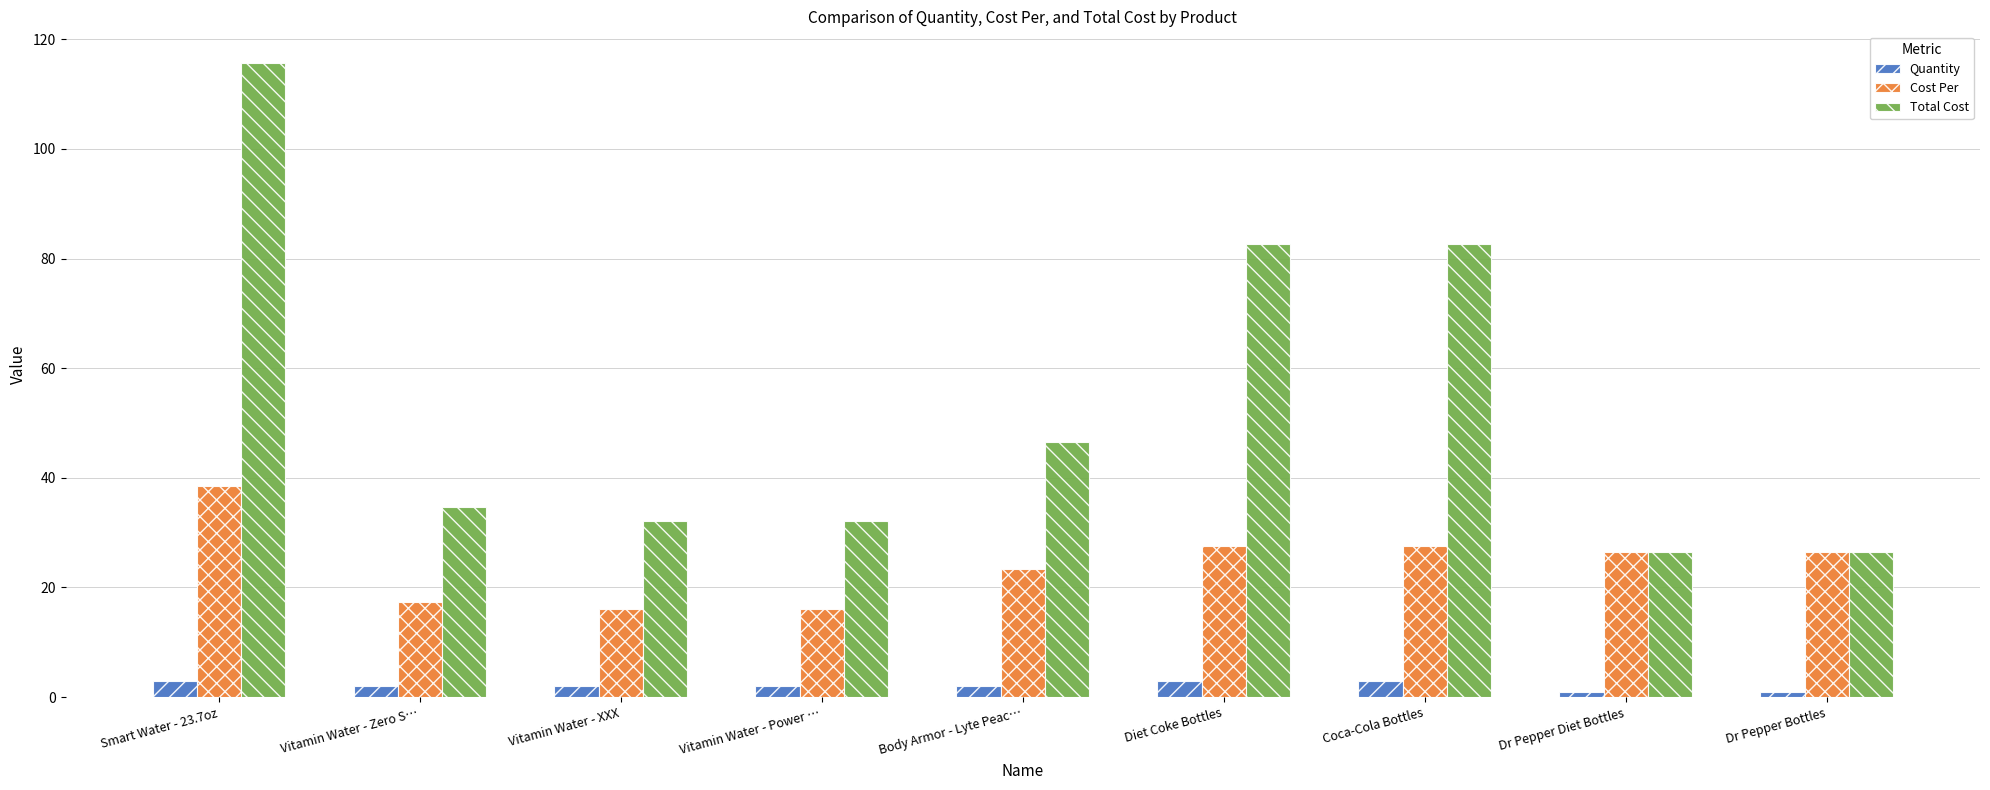

Is it true that Total Cost equals 18.1 at Dr Pepper Bottles?

False